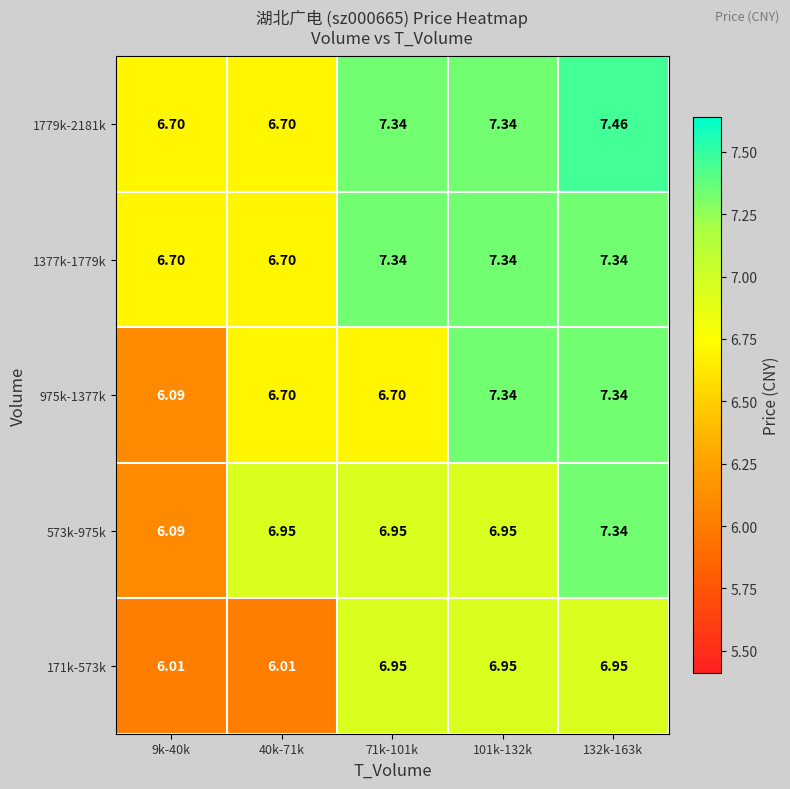

Is the value of 171k-573k at 40k-71k greater than the value of 1779k-2181k at 101k-132k?

No